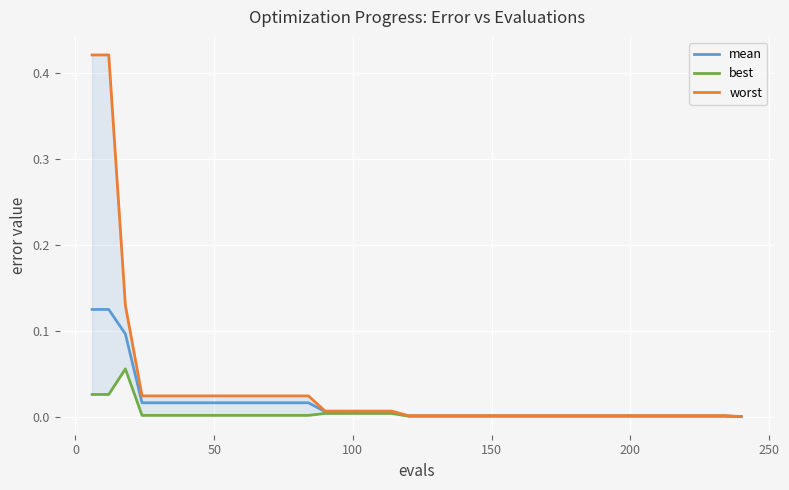

Is the value of mean at 31 greater than the value of best at 33?

Yes